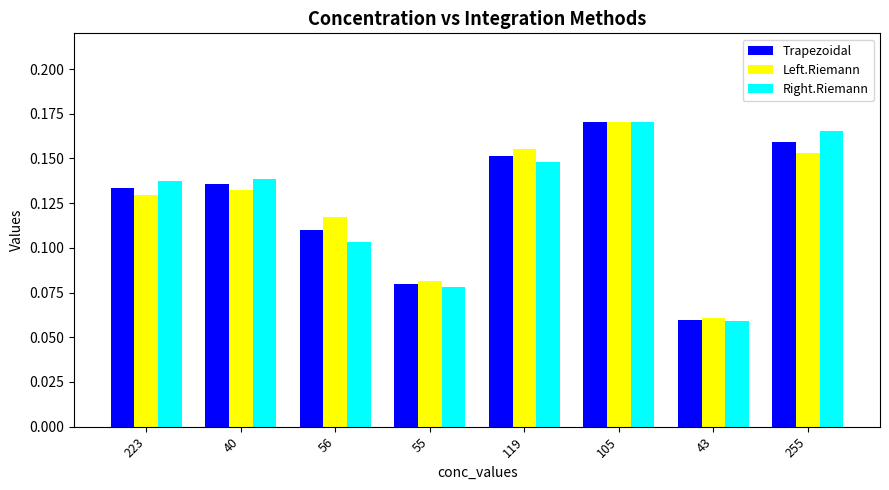

What is the total value across all series at 40?

0.4